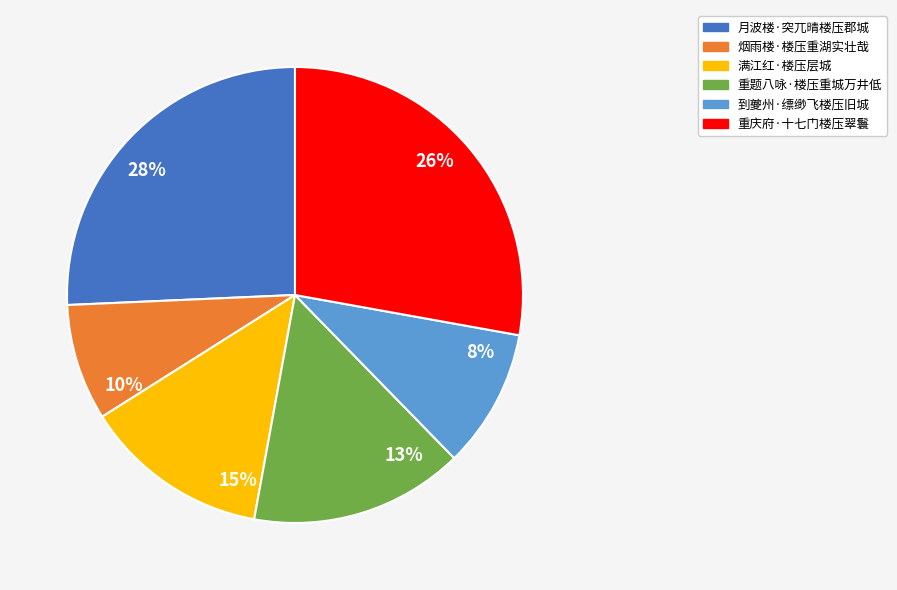

Which has a higher value, 到夔州·缥缈飞楼压旧城 or 满江红·楼压层城?

满江红·楼压层城